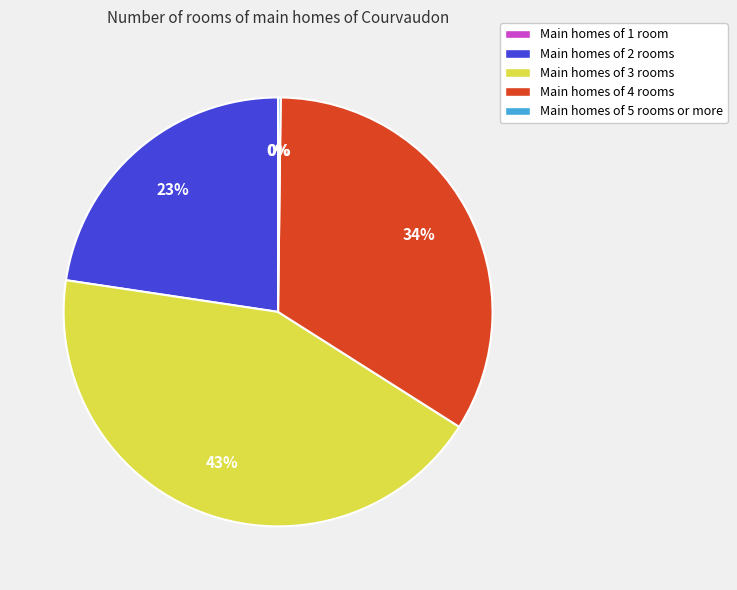

Is it true that Main homes of 4 rooms is 44% of the pie?

False